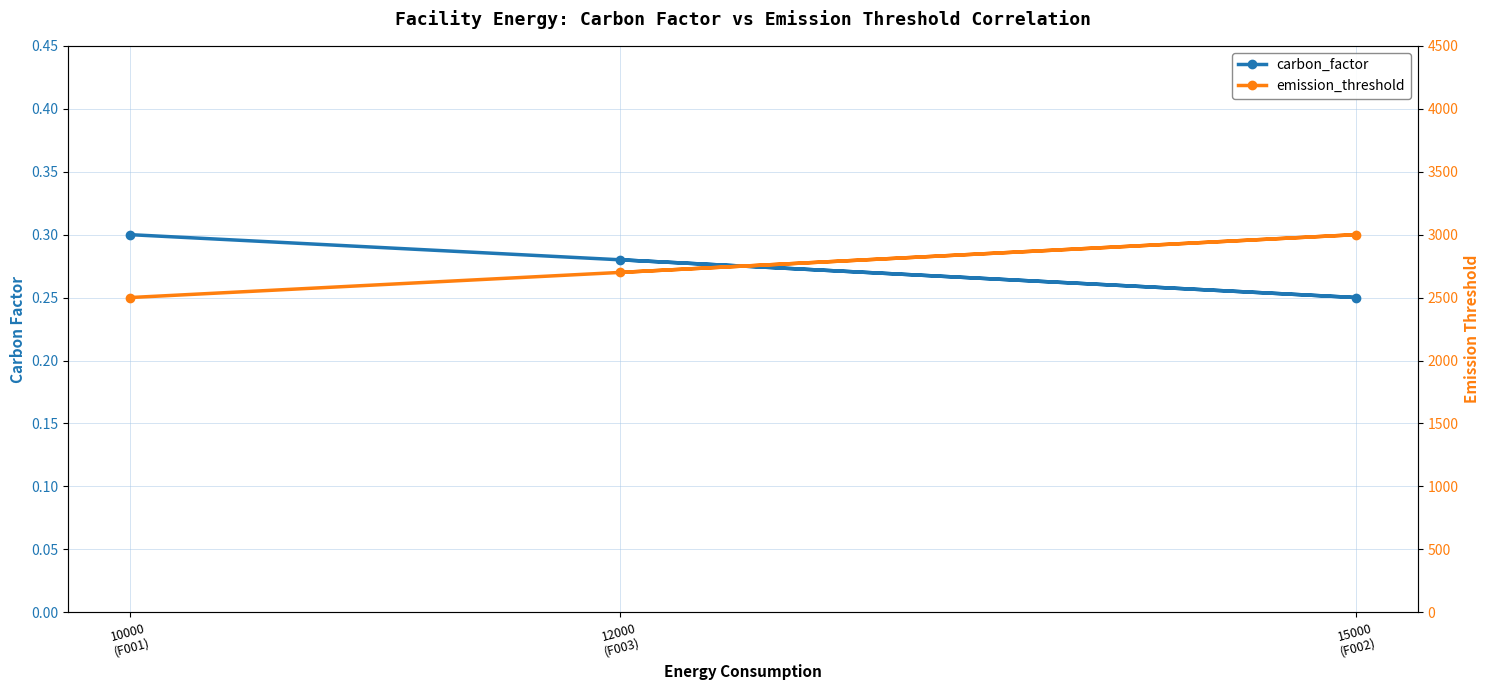

Which has a higher value, 12000
(F003) or 15000
(F002)?

12000
(F003)